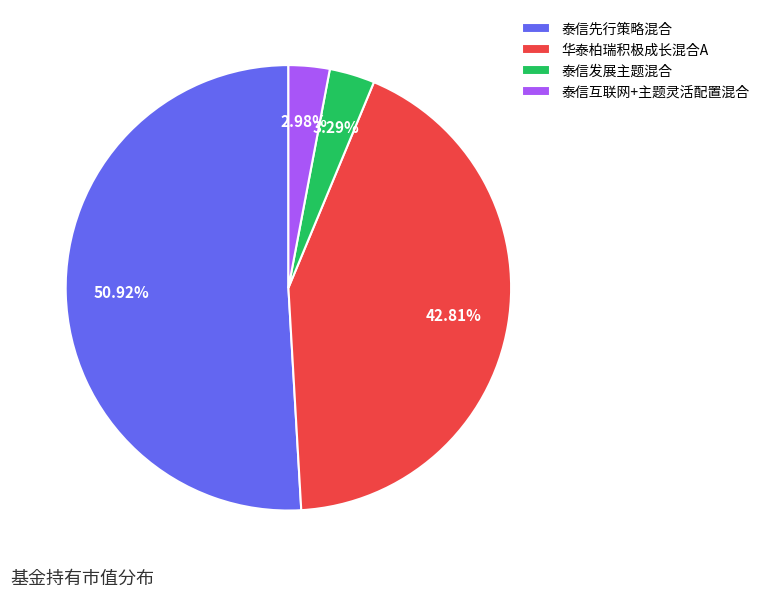

How many segments does this pie chart have?

4